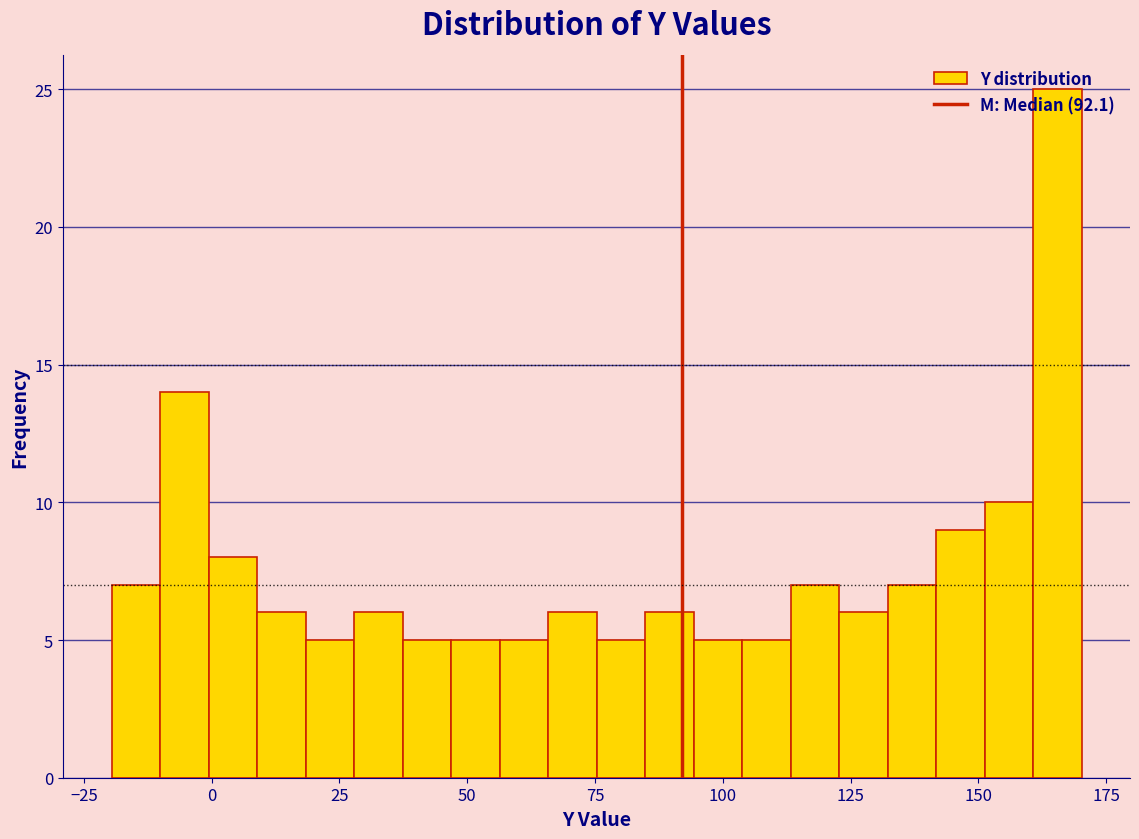

Around what value on the x-axis is the tallest bar? Give the approximate position of its centre, as read against the axis.

165